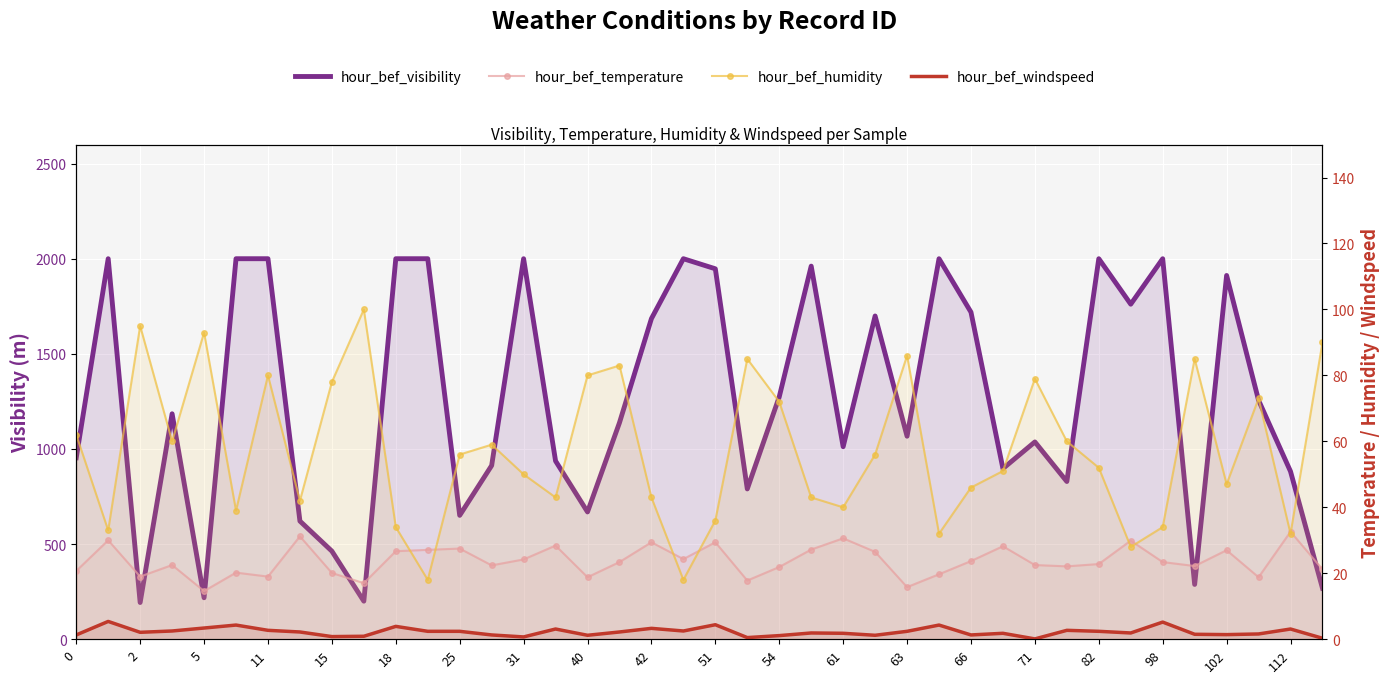

How many lines are shown in the chart?

4